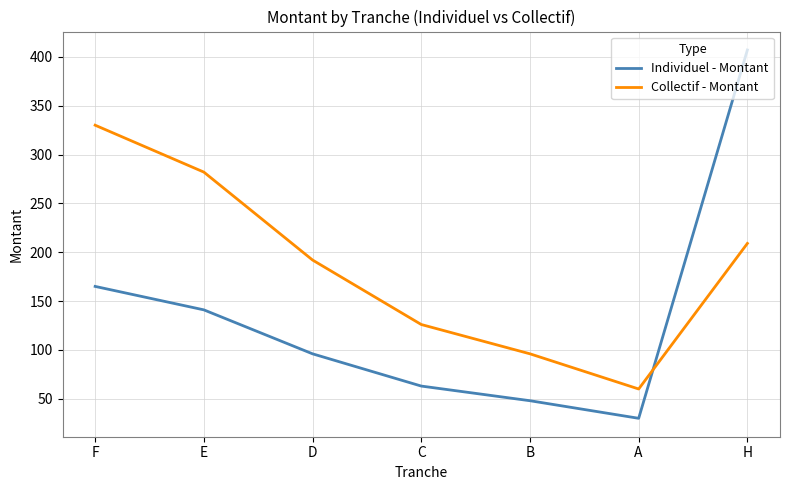

What is the difference between the second highest and minimum values in the Individuel - Montant series?

135